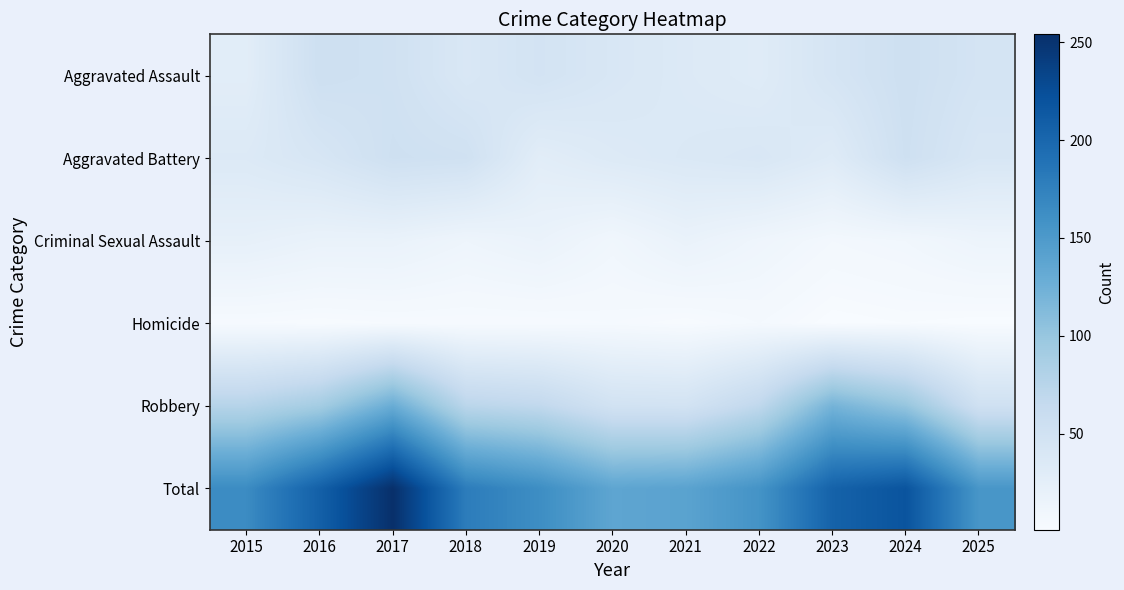

What is the smallest value displayed?

1